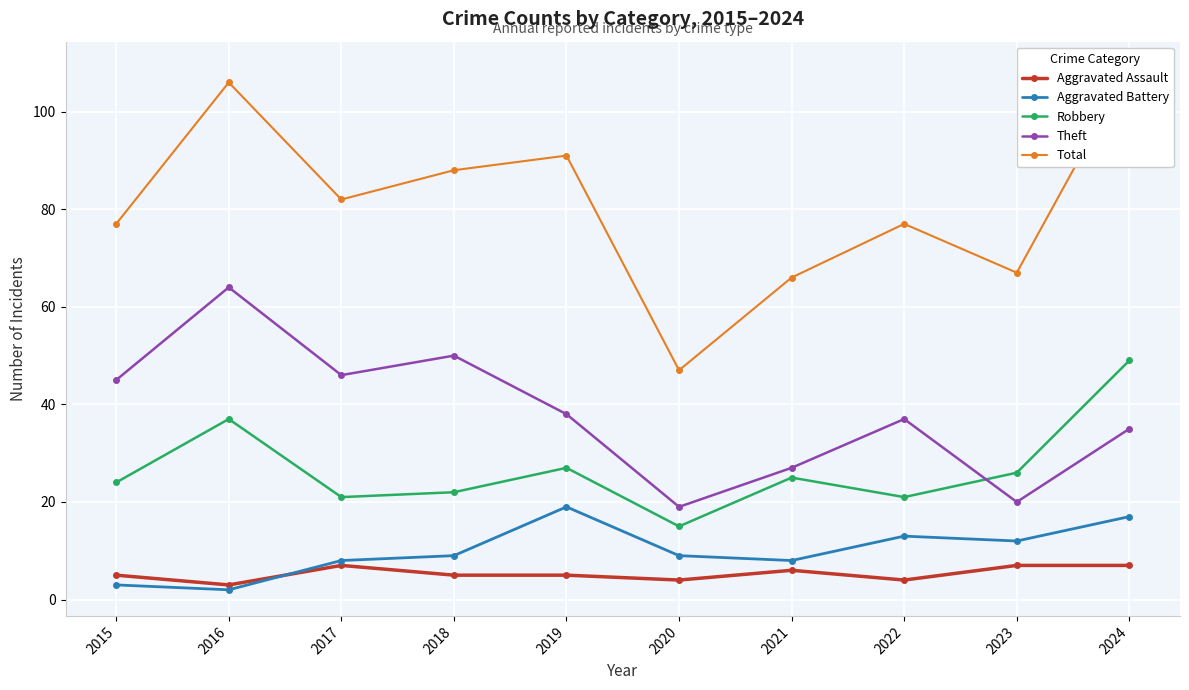

Where is the first local maximum for Aggravated Assault?

2017